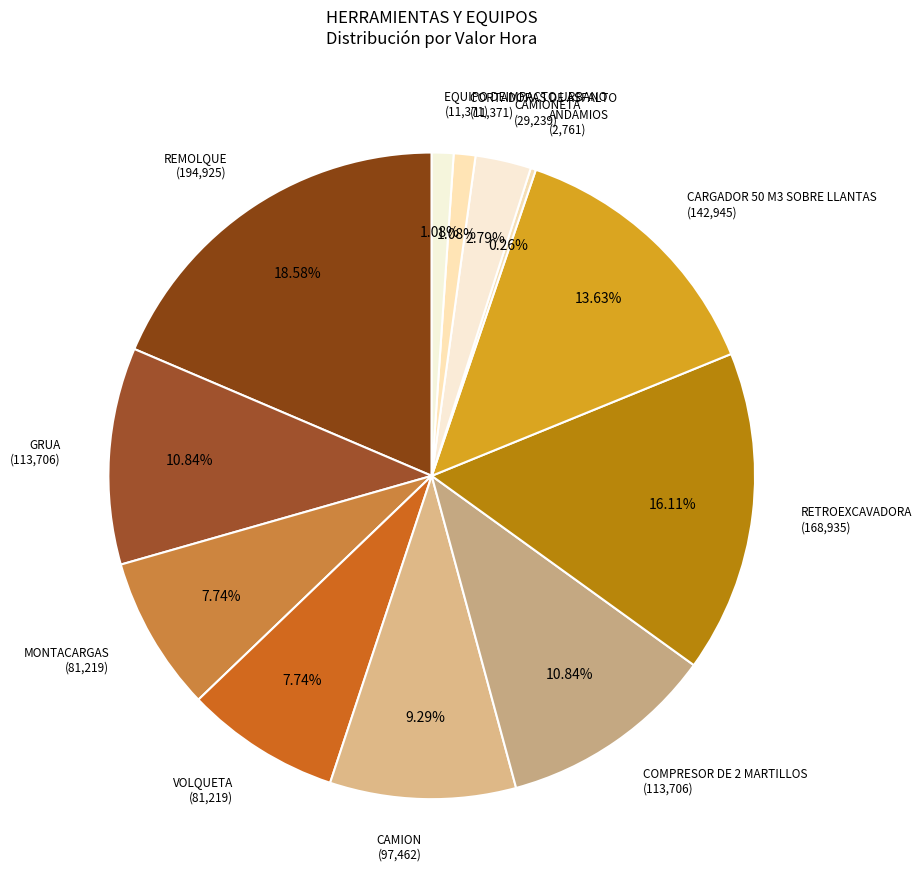

Does EQUIPO DEIMPACTO URBANO represent more than half of the total?

No